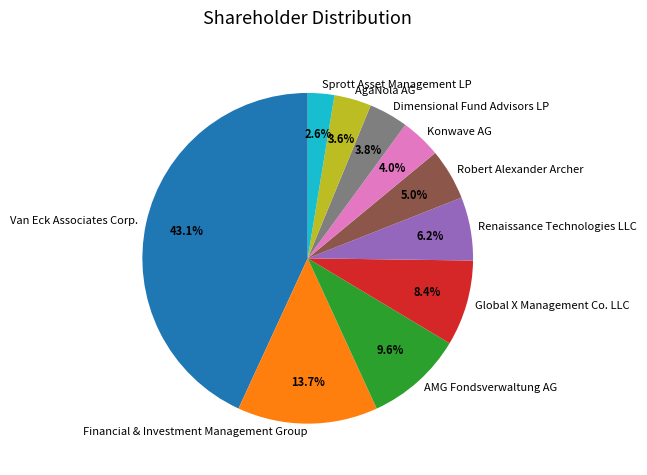

What is the smallest slice in the pie chart?

Sprott Asset Management LP